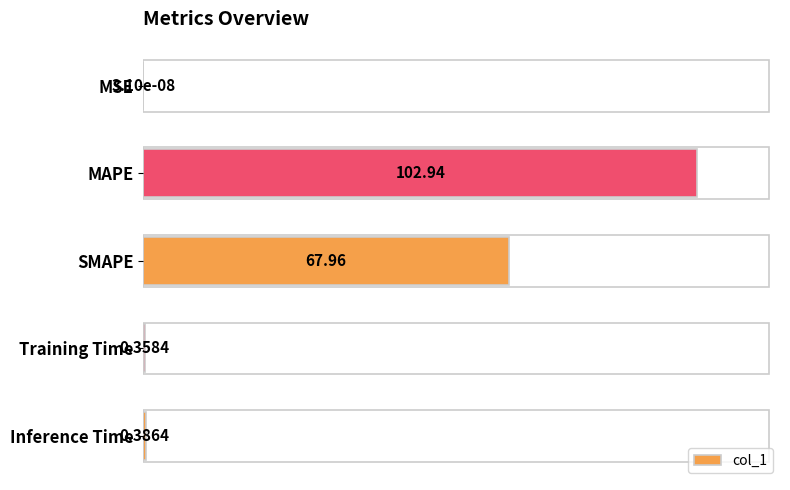

What is the change in value from MSE to Inference Time?

+0.4